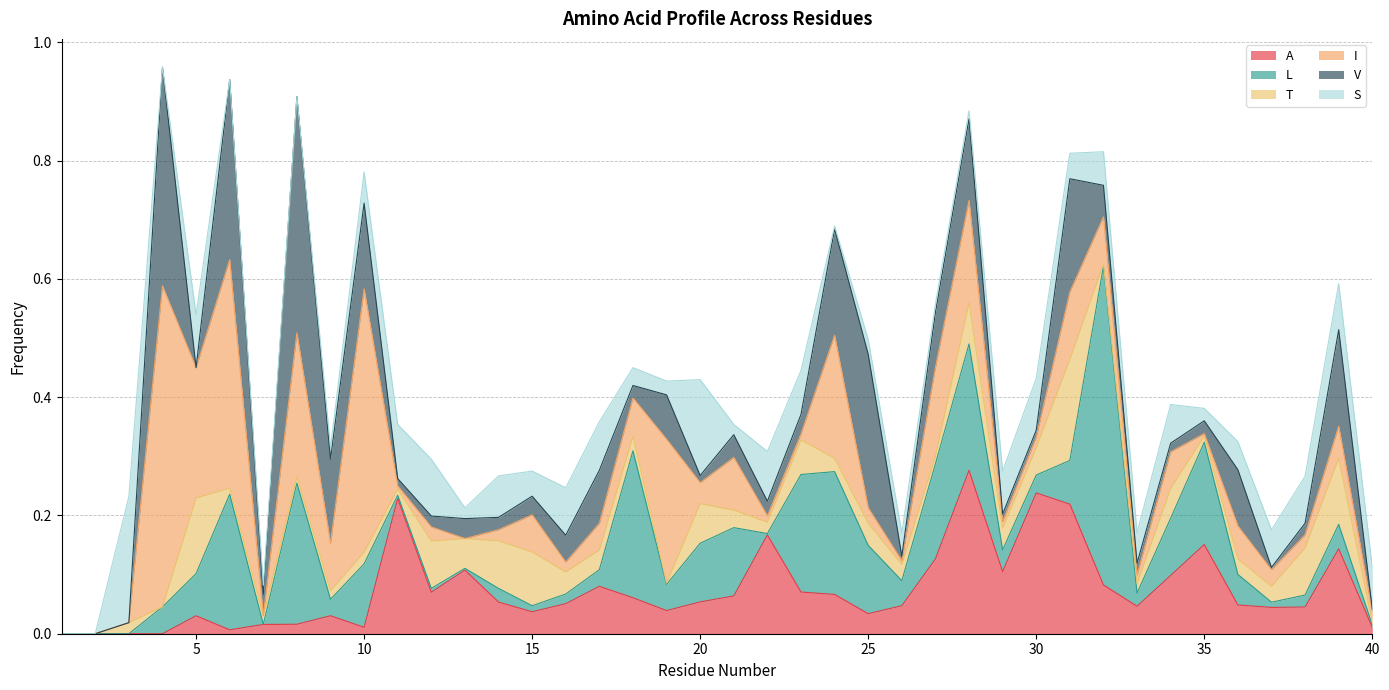

What is the total value across all series at 5?

0.5